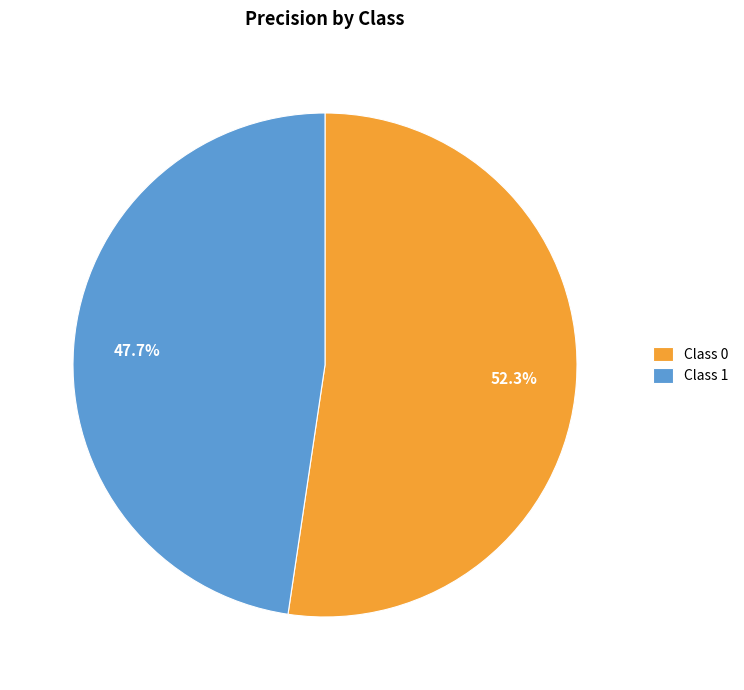

Do Class 1 and Class 0 together represent more than half of the pie?

Yes